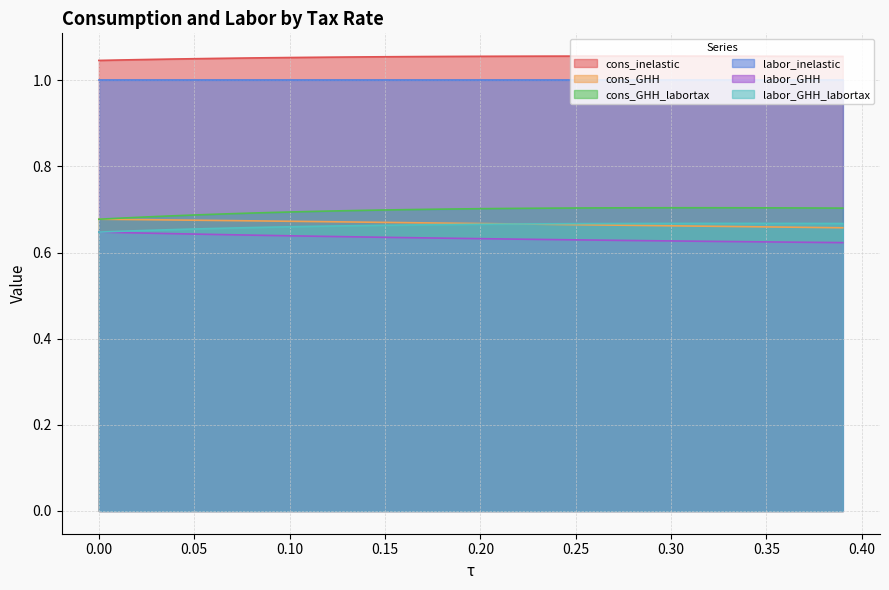

Does the chart display data point markers on the line(s)?

No